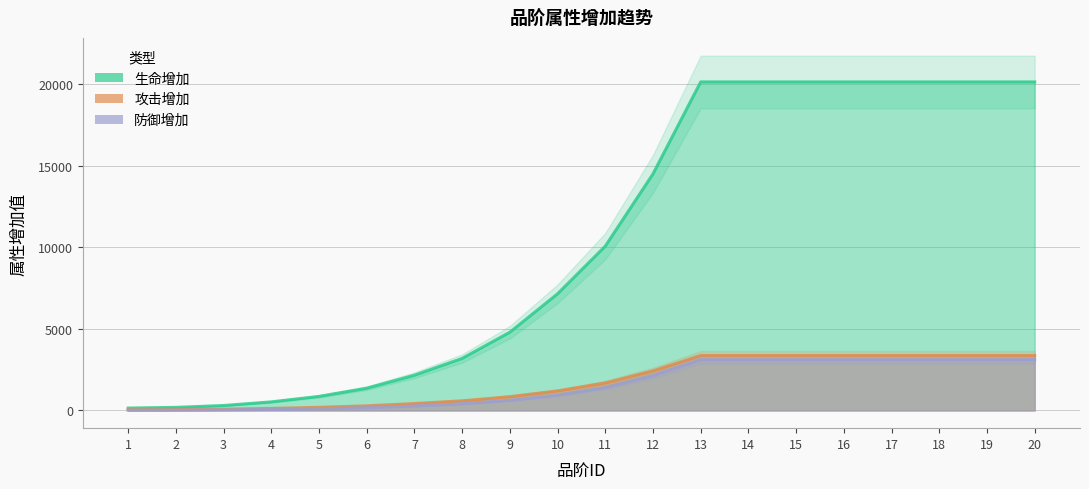

At which category is the sum across all series the highest?

13